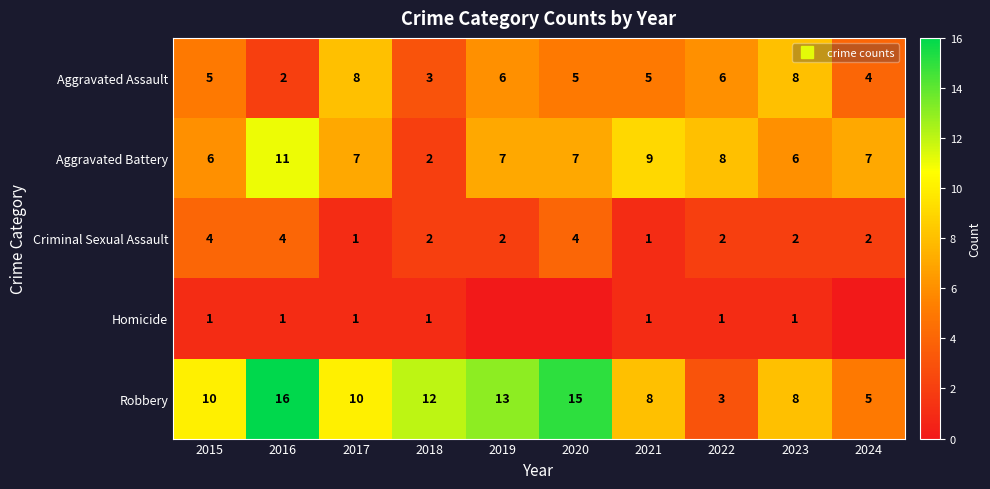

How many categories are shown in the chart?

10